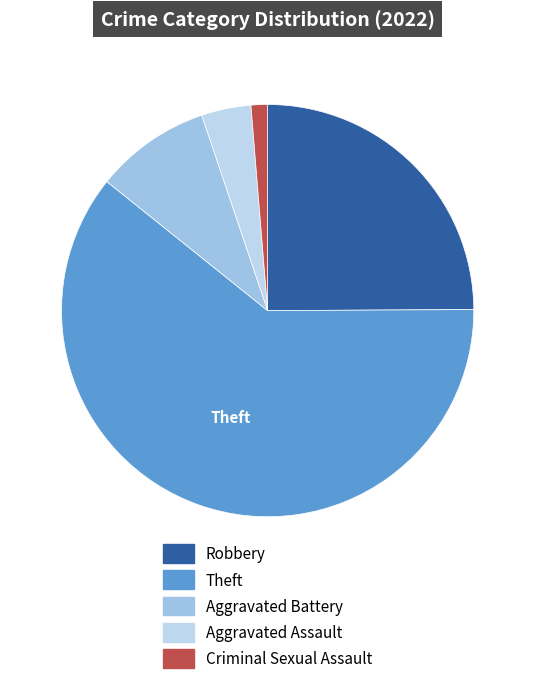

Which slice is the smallest?

Criminal Sexual Assault